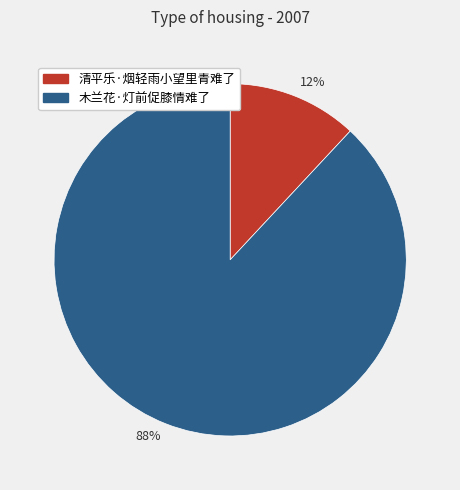

To the nearest percent, what is the difference between the largest and smallest slice percentages?

76%